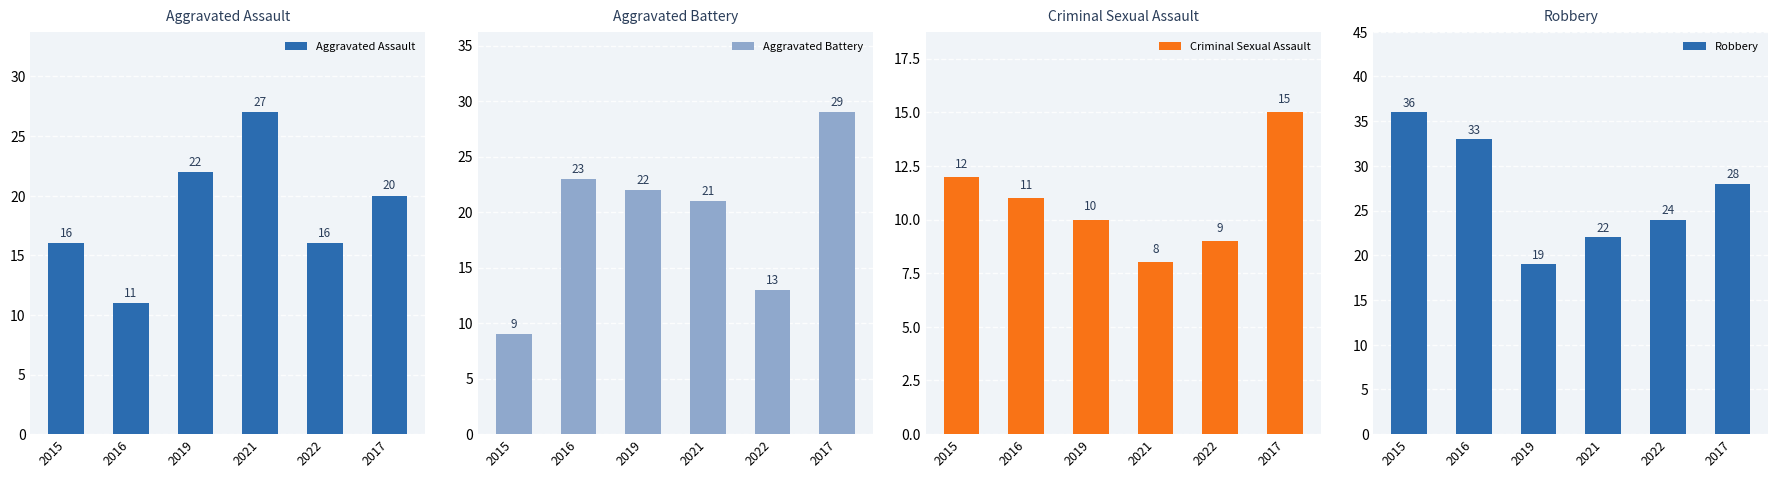

What is the sum of the Robbery values at 2019 and 2022?

43